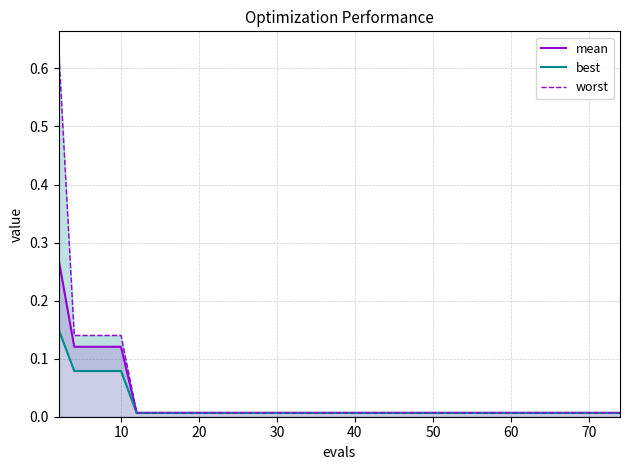

Rank the series by their average value, from lowest to highest.

best, mean, worst